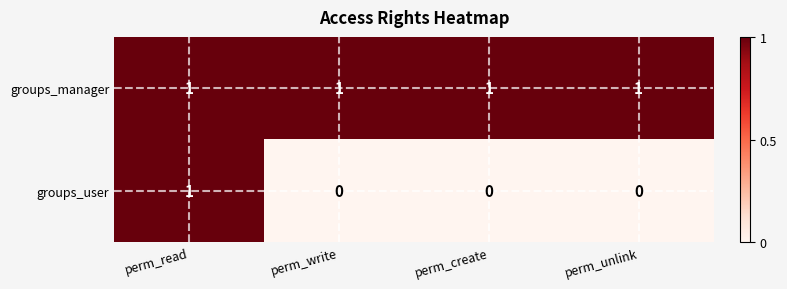

The groups_user series shows 0 at perm_write. True or false?

True